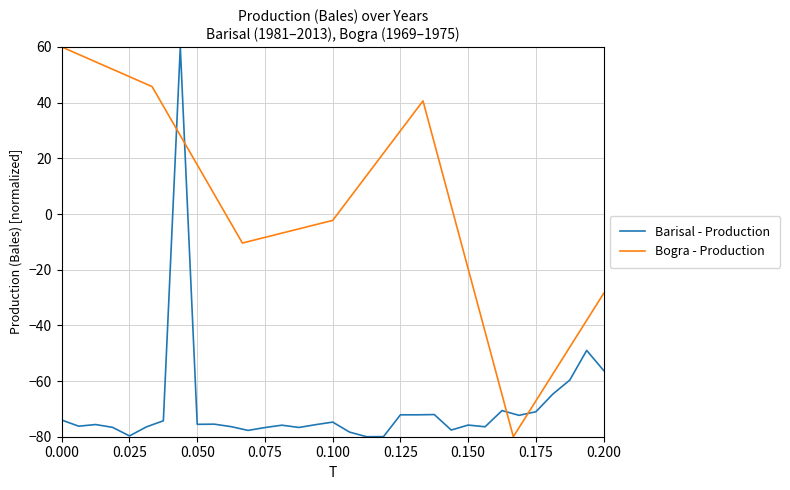

True or false: there are more than 0 points higher than both neighbors.

True